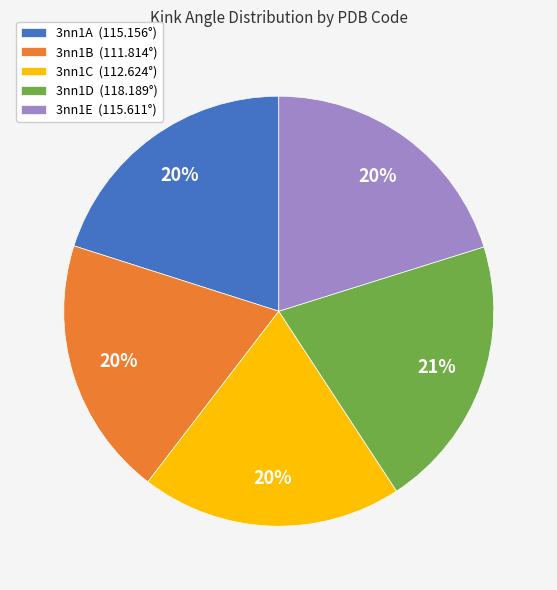

To the nearest percent, what is the average slice percentage?

20%